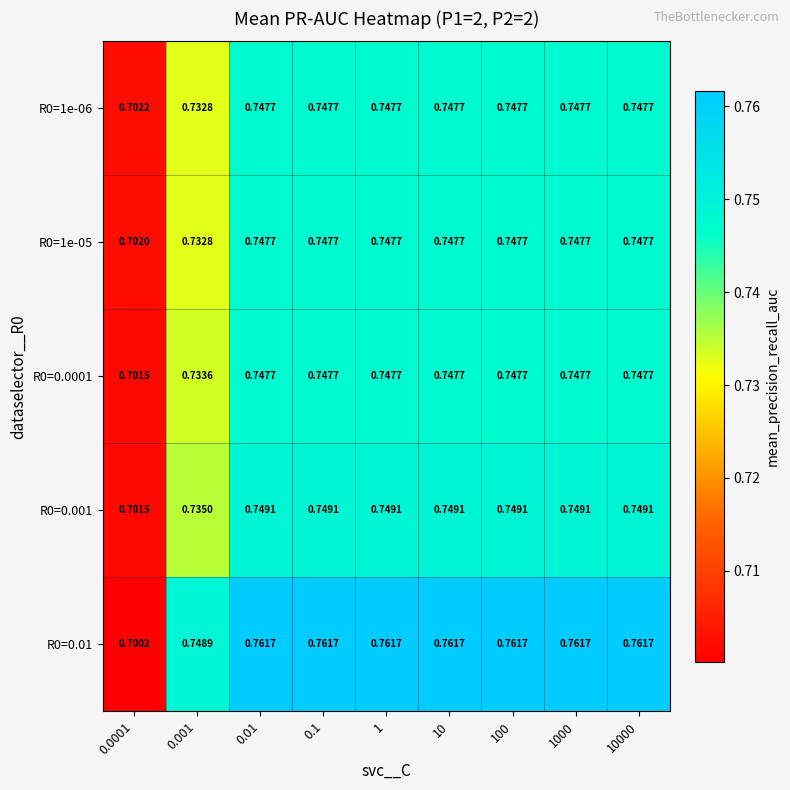

Is the value of R0=0.01 at 10000 greater than the value of R0=1e-05 at 100?

Yes